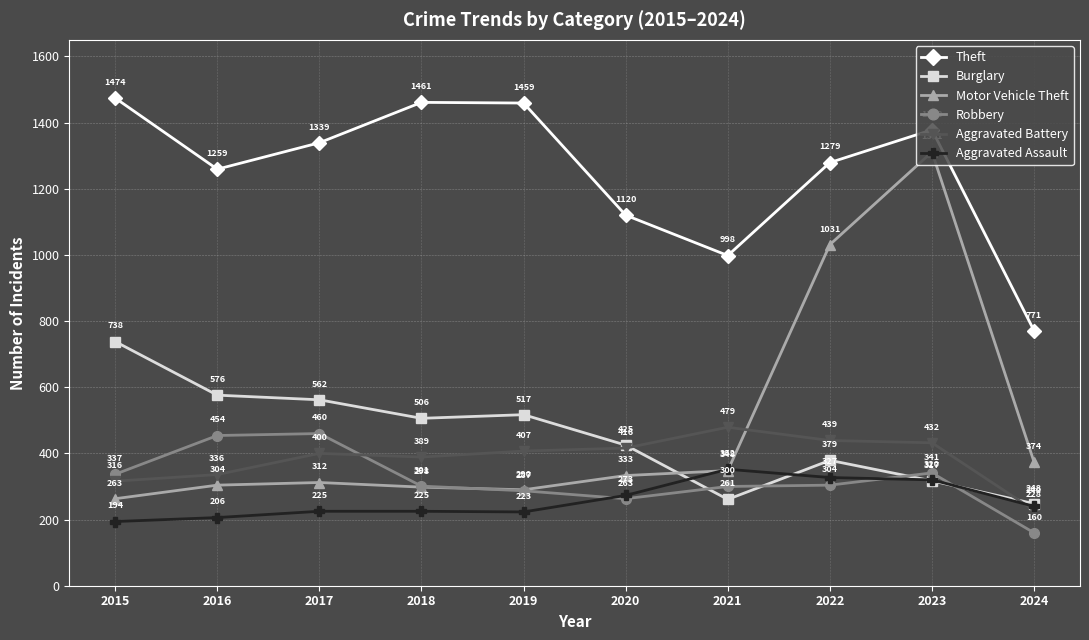

How many categories are shown in the chart?

10